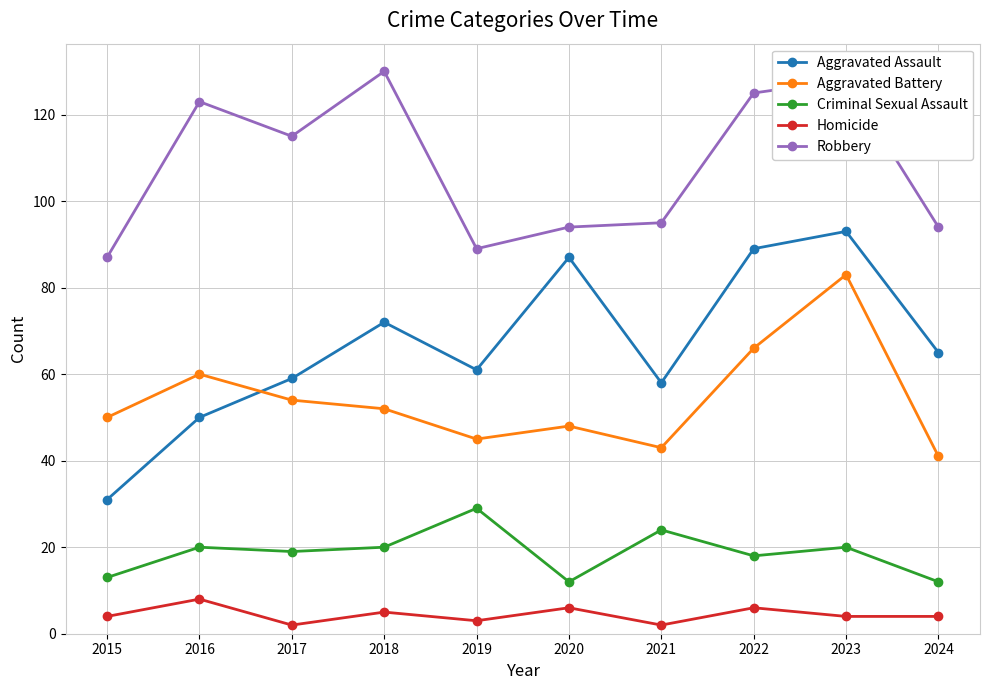

How many series are shown in this chart?

5